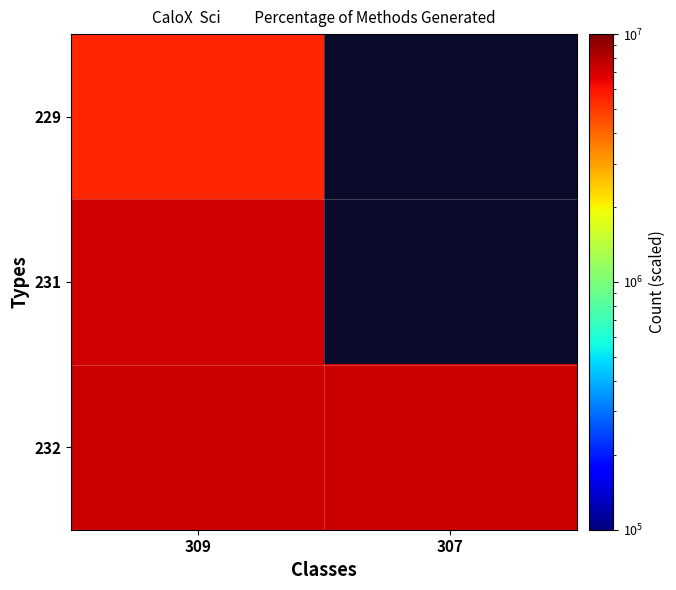

At which label does 231 reach its peak?

309